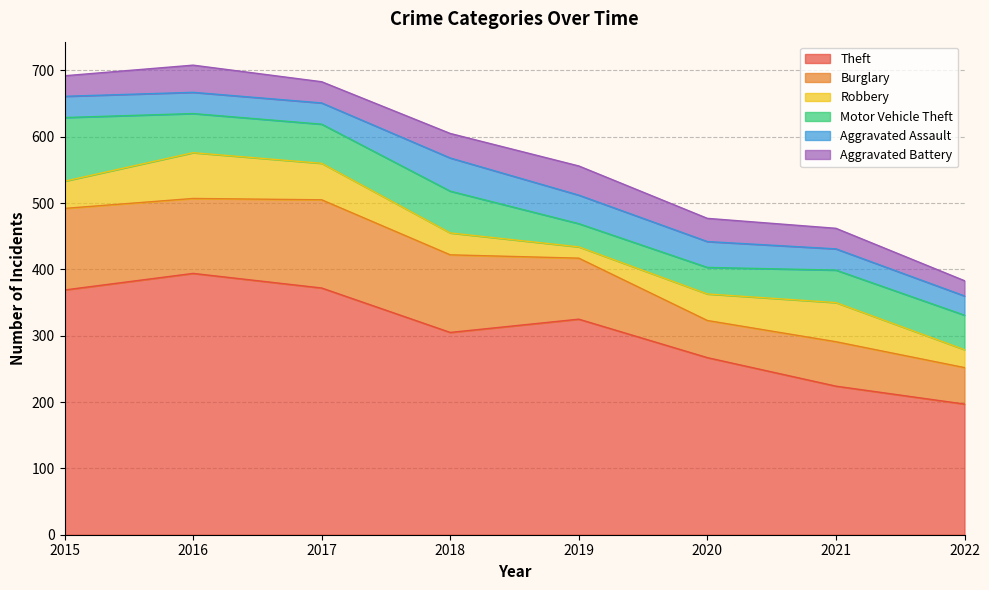

What is the lowest value of the Motor Vehicle Theft series?

35